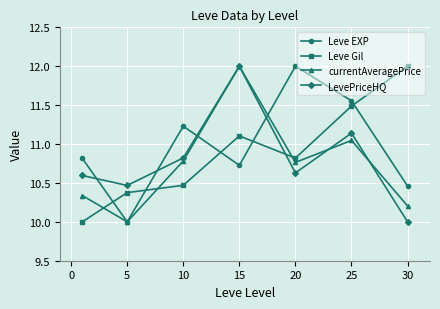

What is the highest value of the LevePriceHQ series?

12.0